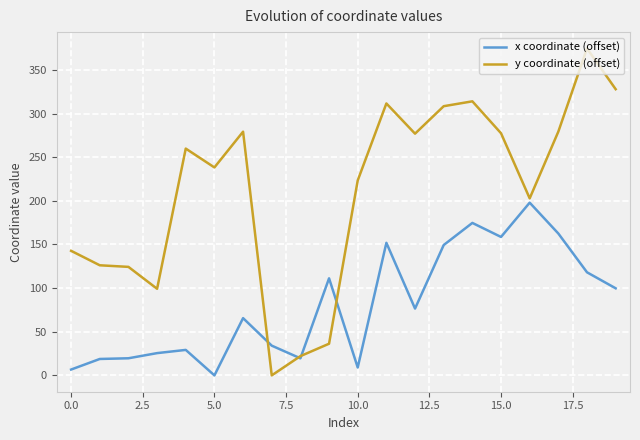

Rank the series by their average value, from highest to lowest.

y coordinate (offset), x coordinate (offset)